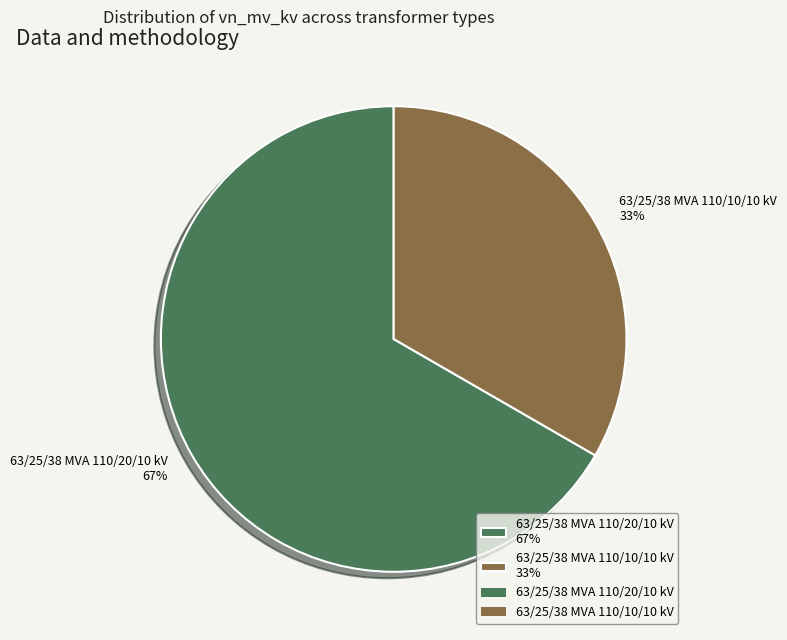

Approximately how many times larger is the value at 63/25/38 MVA 110/10/10 kV compared to 63/25/38 MVA 110/20/10 kV?

0.5